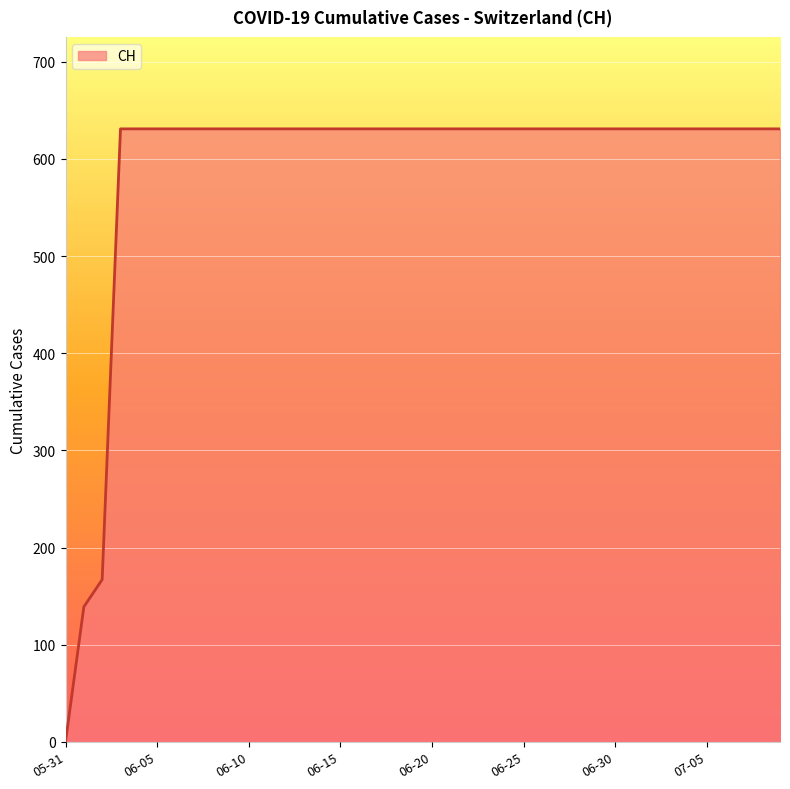

What is the greatest value displayed?

631